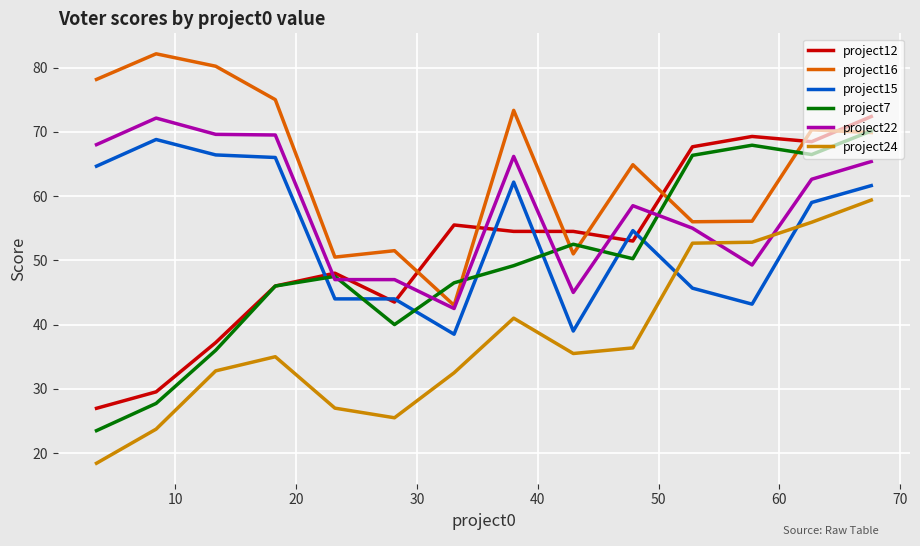

Which series has the largest total across all categories?

project16